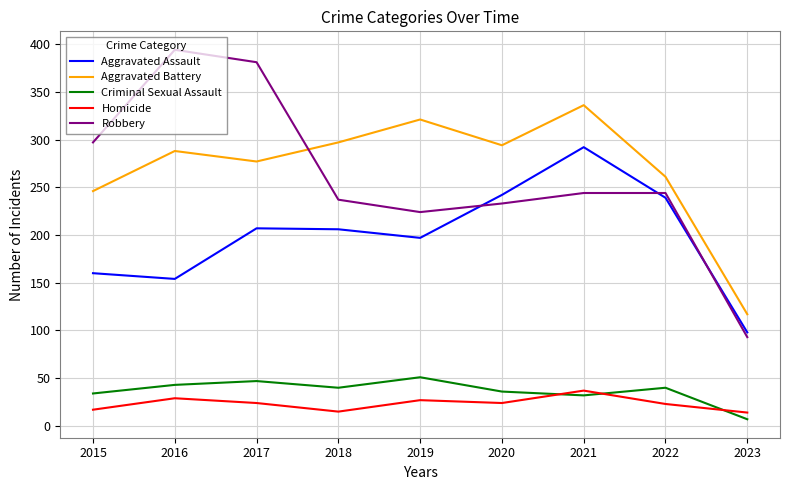

What value does the Homicide series have at 2019?

27